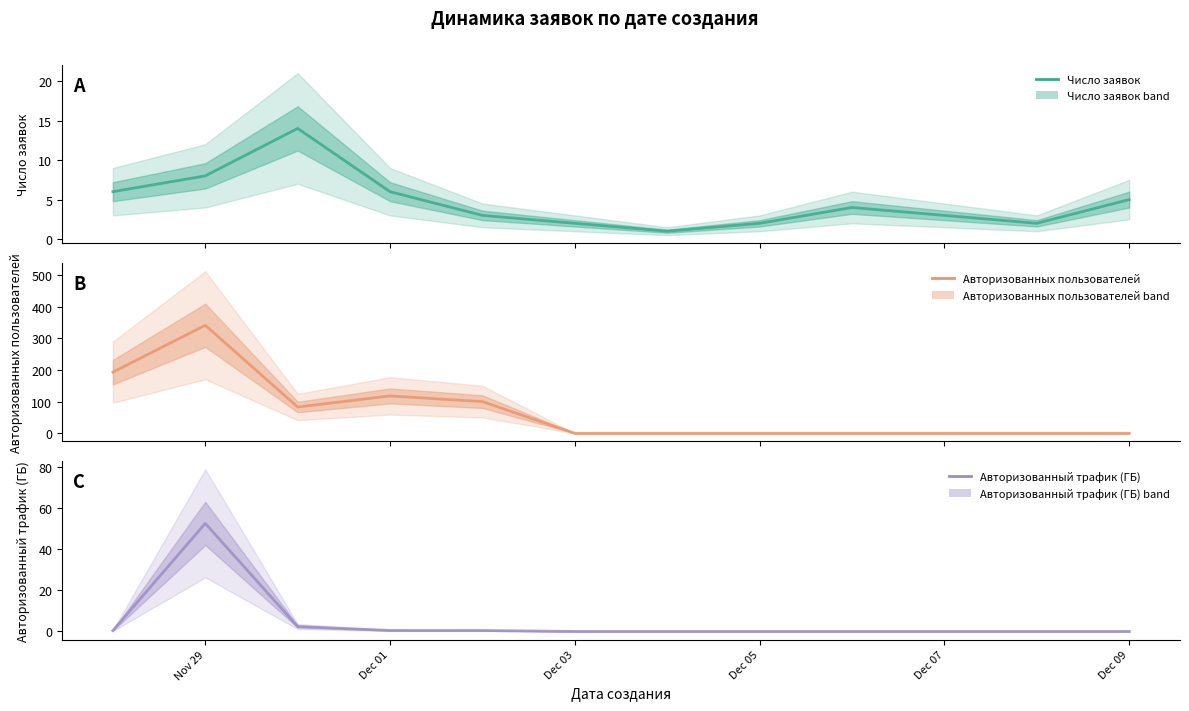

How many lines are shown in the chart?

3